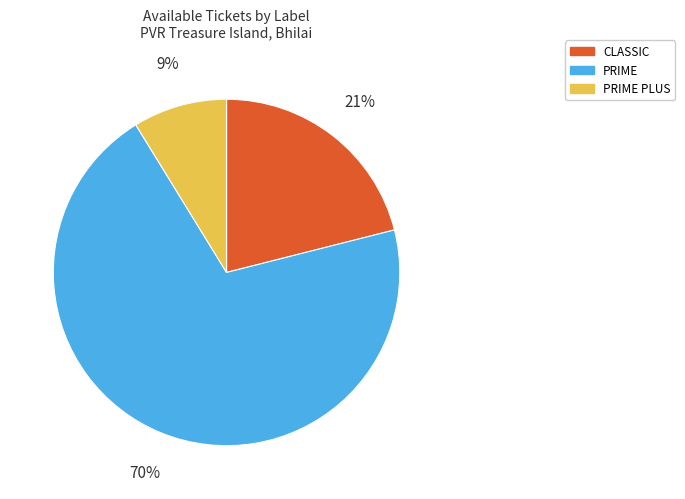

True or false: CLASSIC accounts for 21% of the total.

True